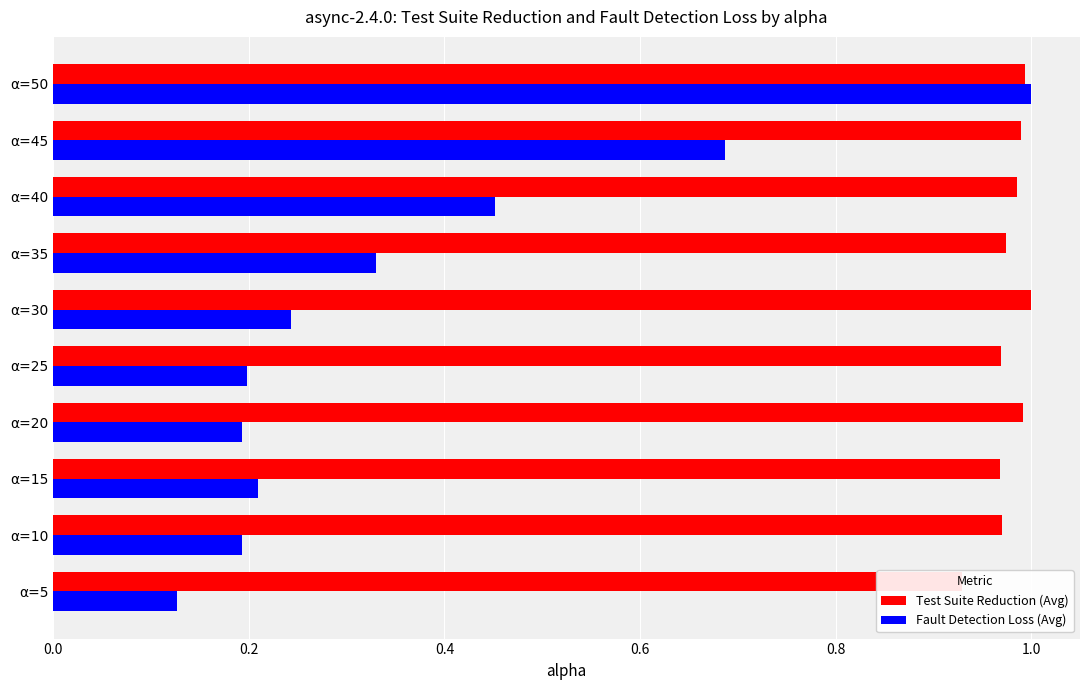

Which series changed the most between 0.6 and 8?

Fault Detection Loss (Avg)